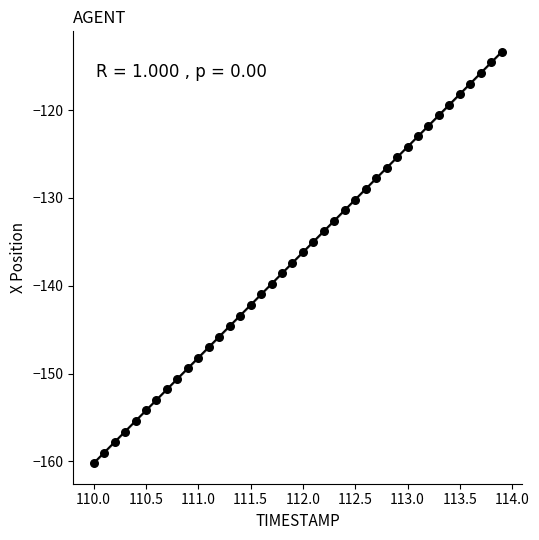

What is the range of Y values (max minus min)?

46.8